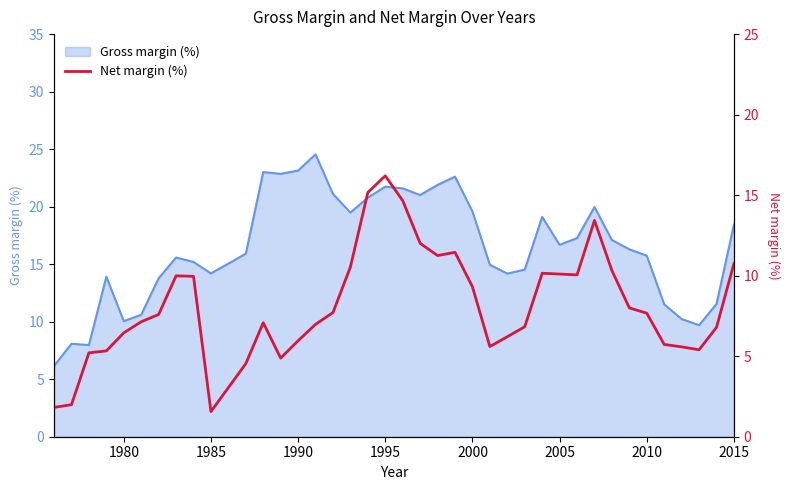

The value of Gross margin (%) at 2015 is 18.4. True or false?

True